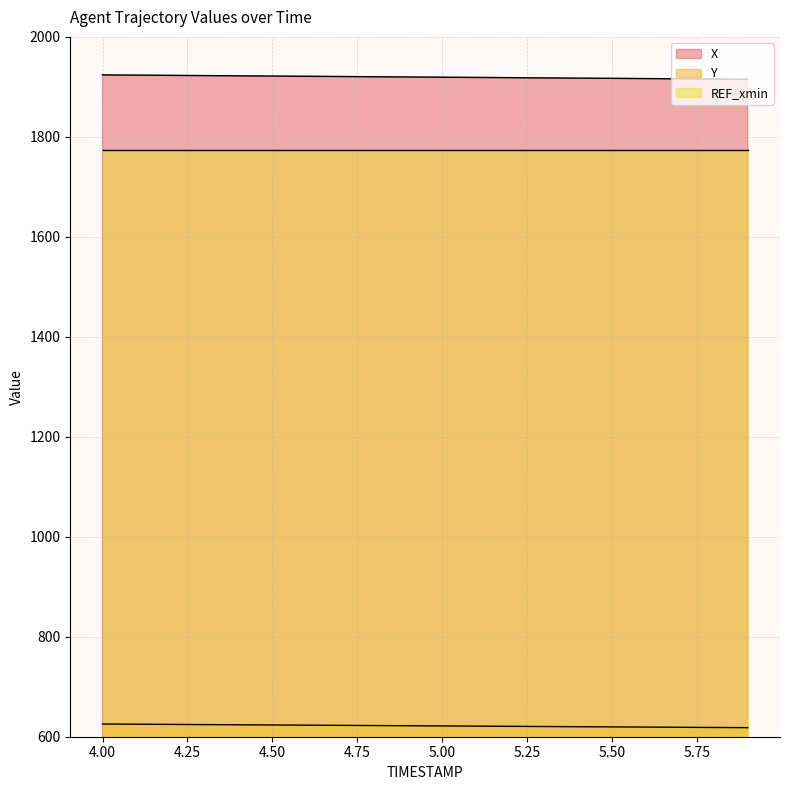

True or false: X has more than 1 points higher than both neighbors.

False